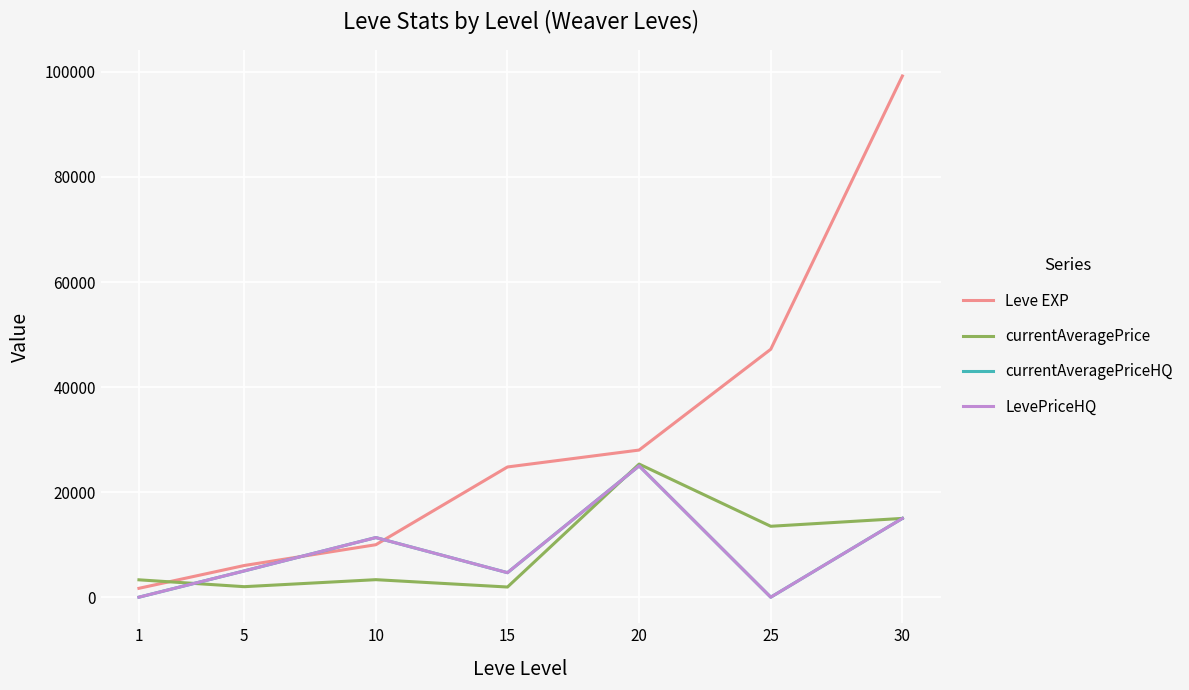

Does the chart have visible grid lines?

Yes